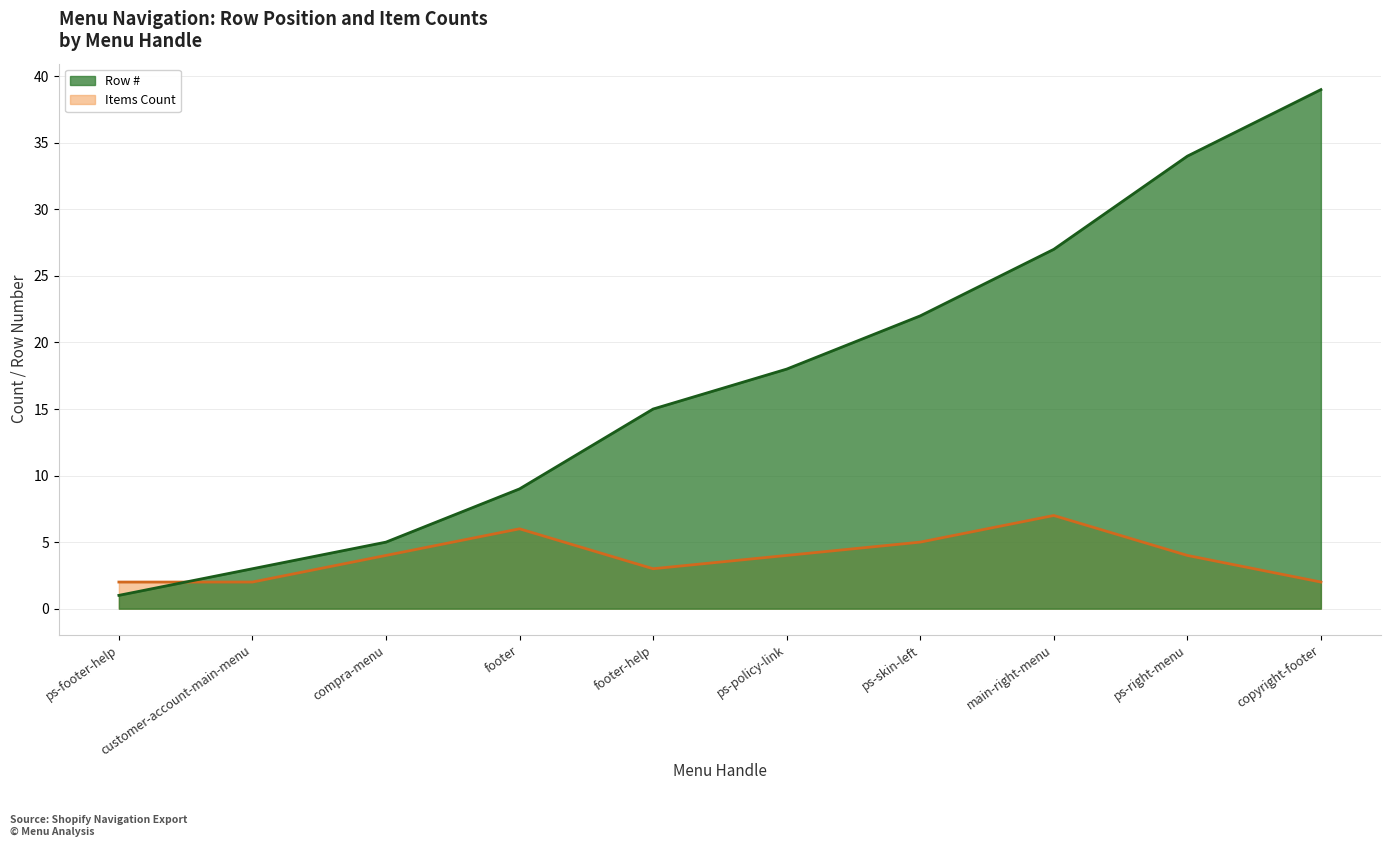

What is the greatest value displayed?

39